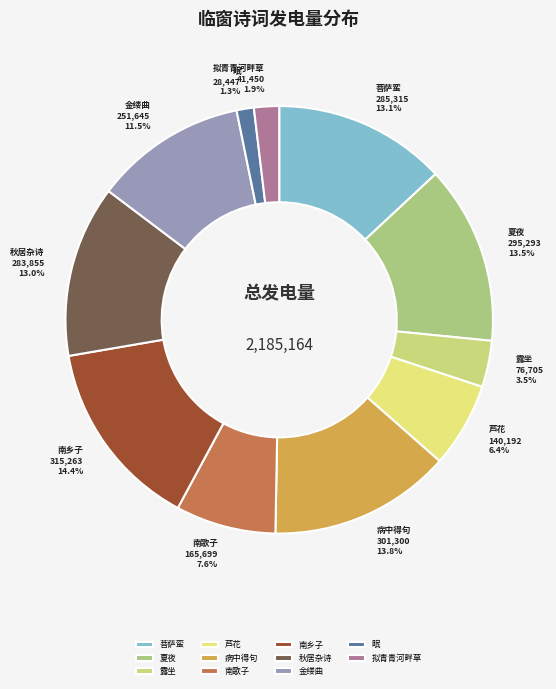

How many slices are in this pie chart?

11